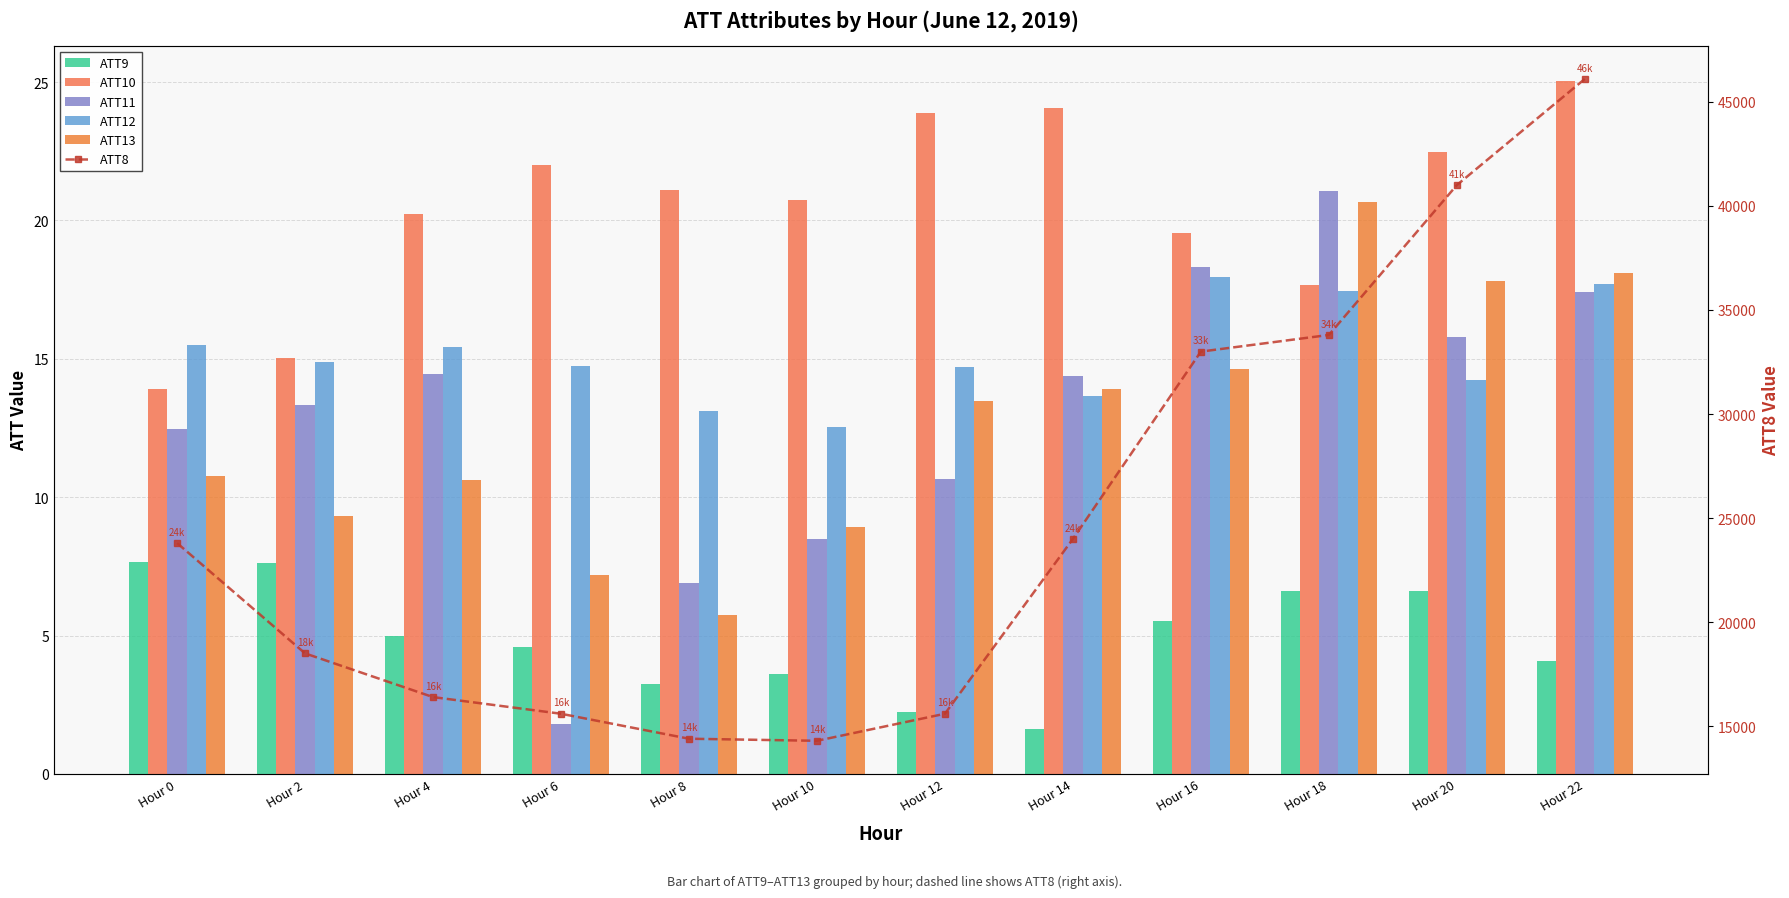

Reading left to right, what are all the values shown in this chart?

ATT9: 7.7	7.6	5.0	4.6	3.2	3.6	2.2	1.6	5.5	6.6	6.6	4.1
ATT10: 13.9	15.0	20.2	22.0	21.1	20.7	23.9	24.1	19.5	17.7	22.5	25.1
ATT11: 12.5	13.3	14.5	1.8	6.9	8.5	10.7	14.4	18.3	21.1	15.8	17.4
ATT12: 15.5	14.9	15.4	14.7	13.1	12.5	14.7	13.7	18.0	17.4	14.2	17.7
ATT13: 10.8	9.3	10.6	7.2	5.7	8.9	13.5	13.9	14.6	20.7	17.8	18.1
ATT8: 23800.0	18500.0	16400.0	15600.0	14400.0	14300.0	15600.0	24000.0	33000.0	33800.0	41000.0	46100.0